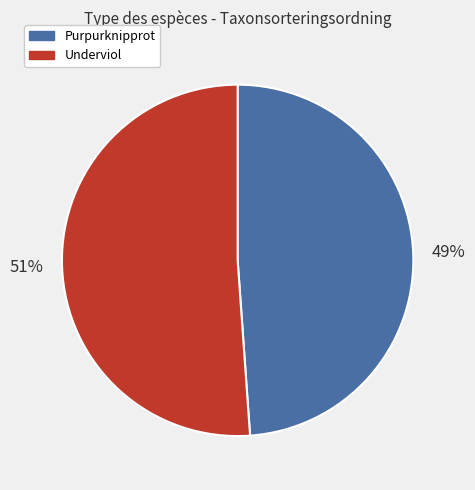

Which has a higher value, Purpurknipprot or Underviol?

Underviol